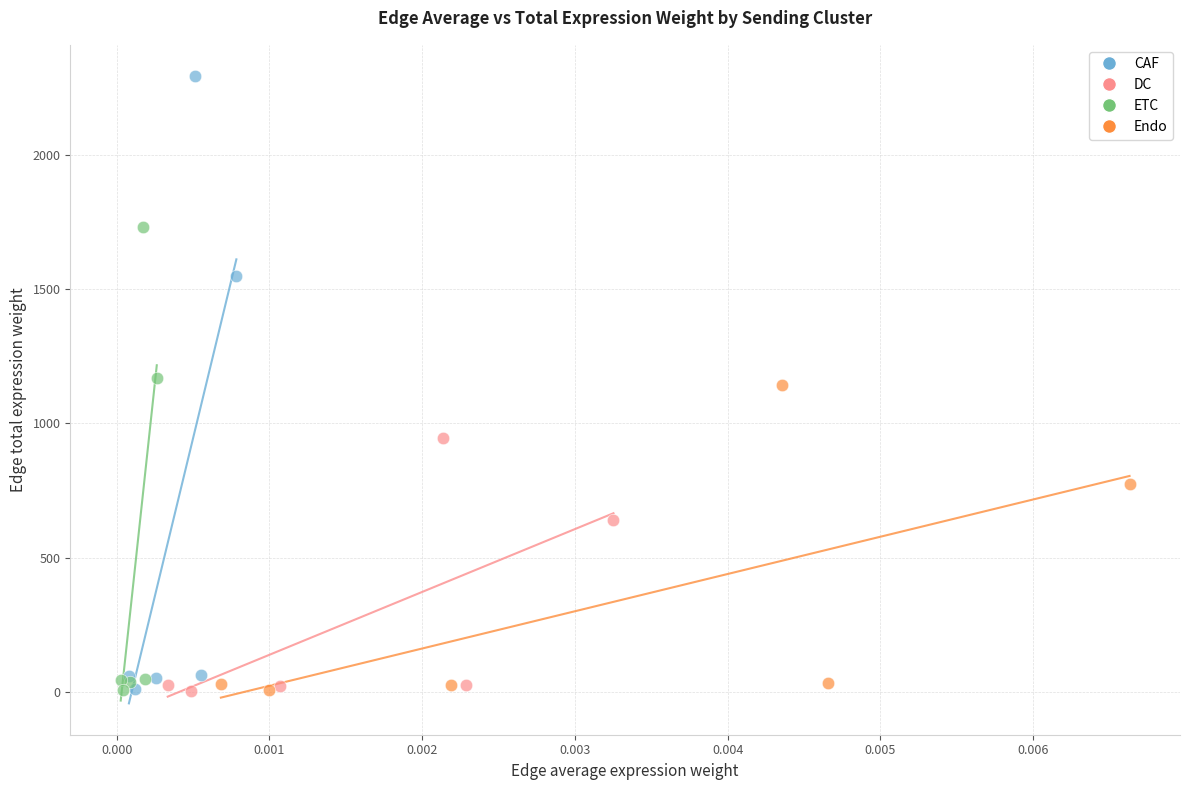

Which series has the widest spread of Y values?

CAF